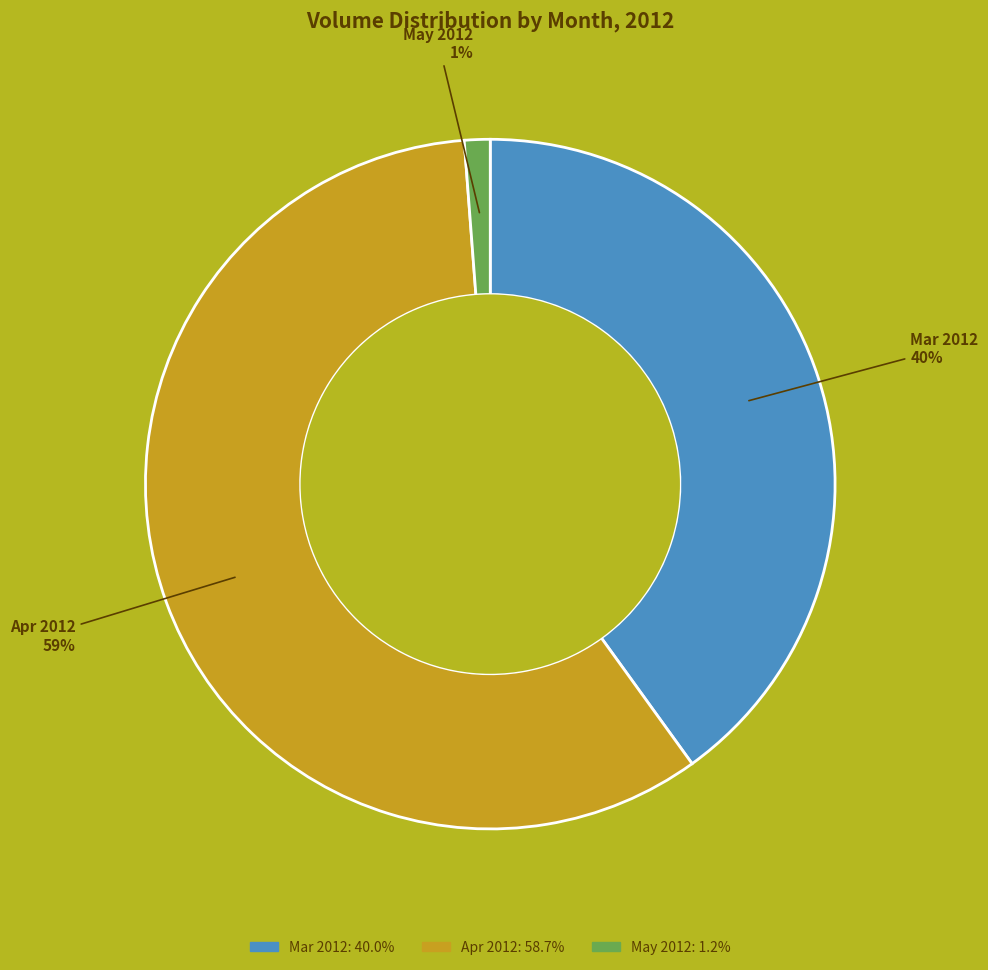

Is it true that Mar 2012 is 40% of the pie?

True